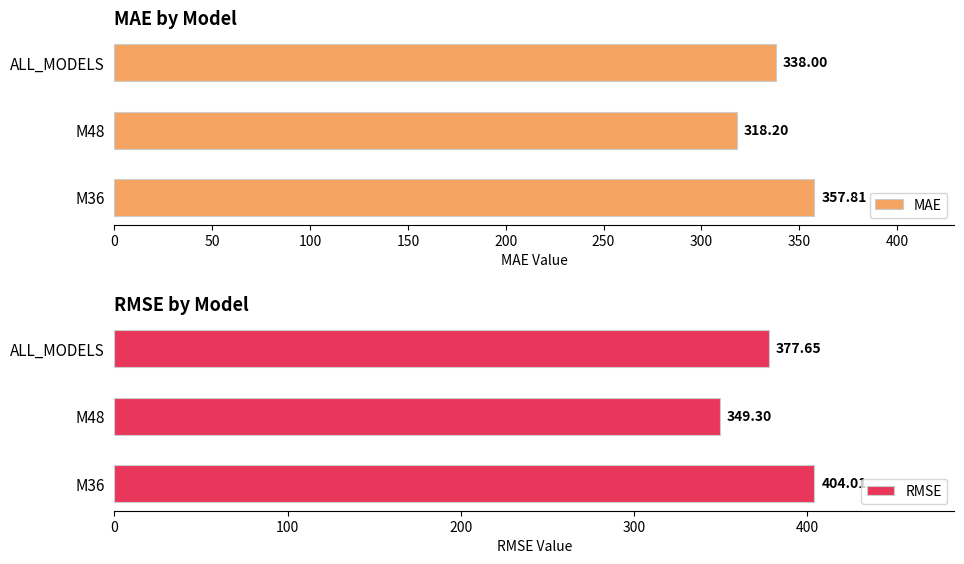

True or false: MAE has a value of 445.9 at 100.

False